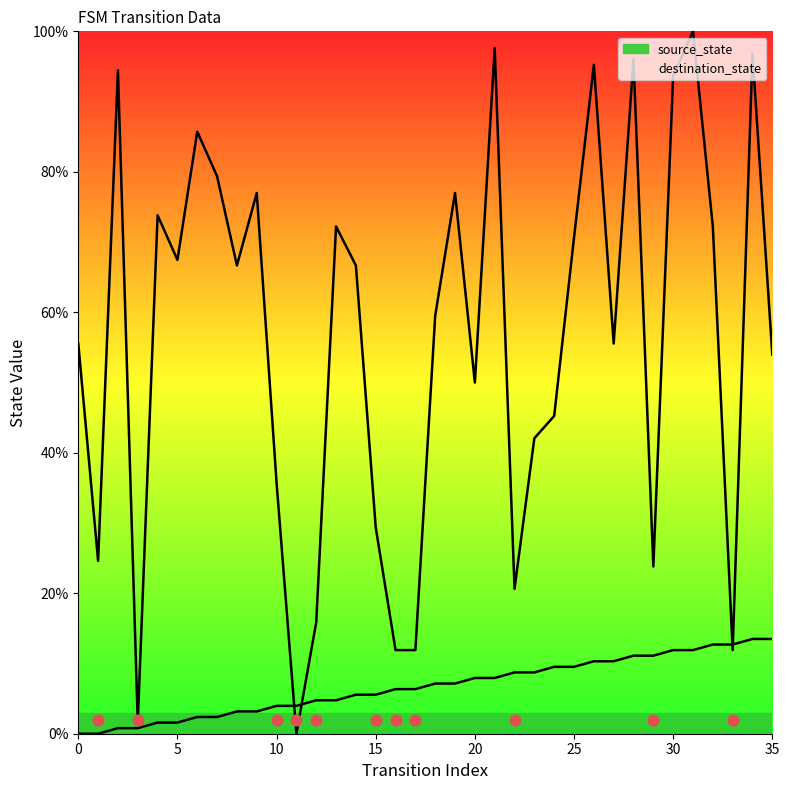

Is the value of destination_state at 14 greater than the value of source_state at 28?

Yes